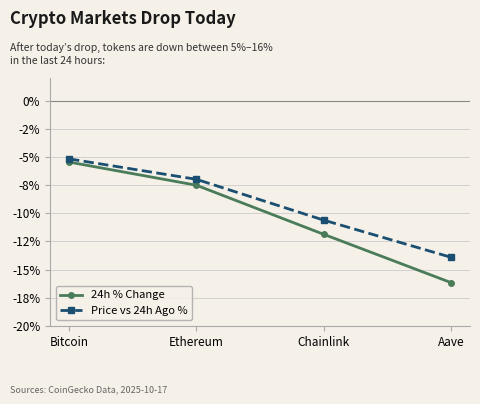

What are all the series names shown in the legend?

24h % Change, Price vs 24h Ago %